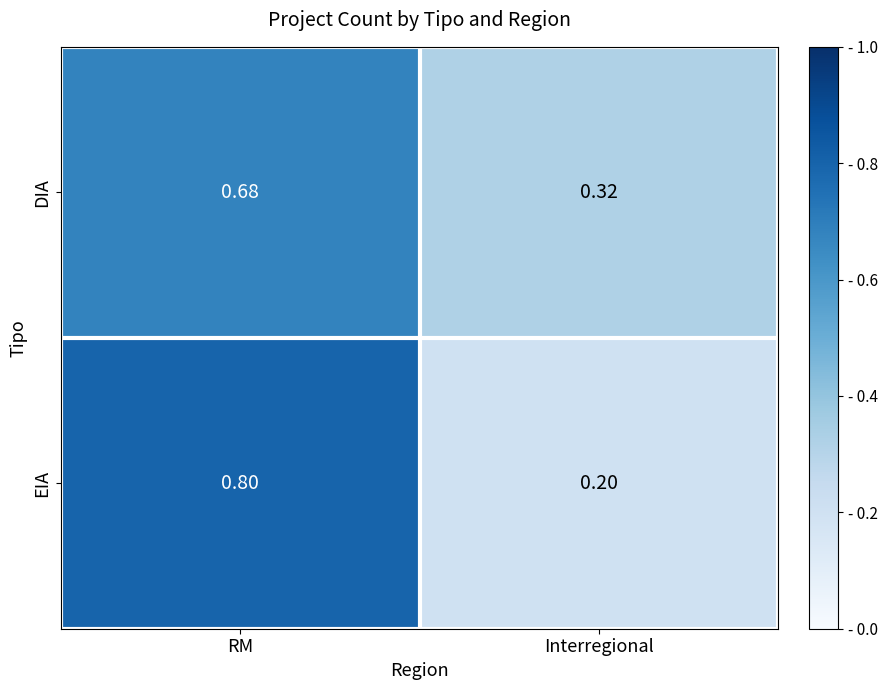

At which category is the sum across all series the highest?

RM